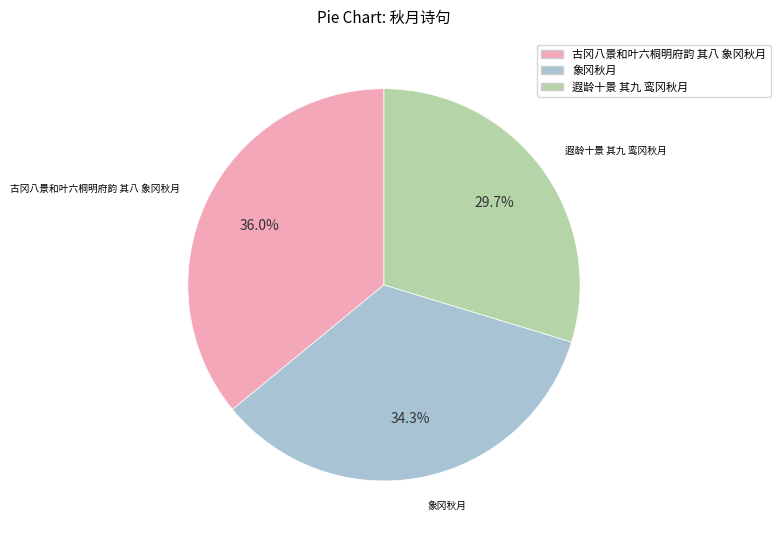

What portion of the pie excludes 遐龄十景 其九 鸾冈秋月?

70.3%